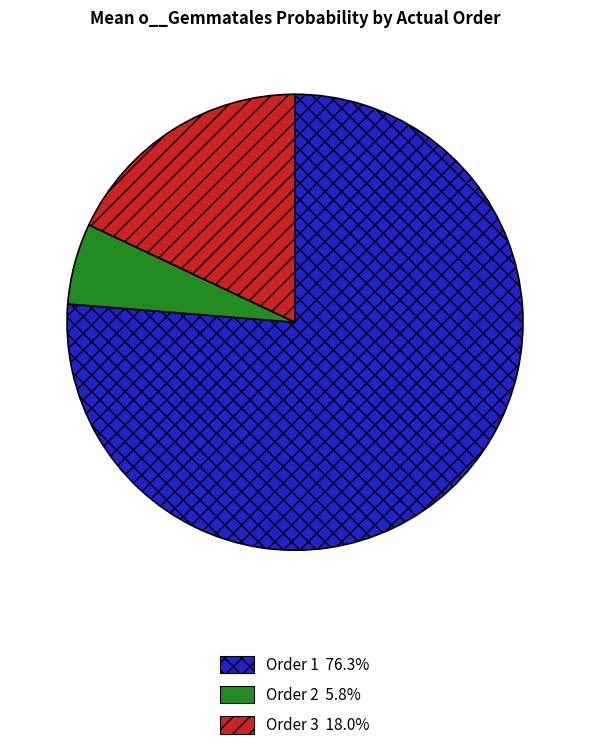

Is there a majority slice in this chart?

Yes